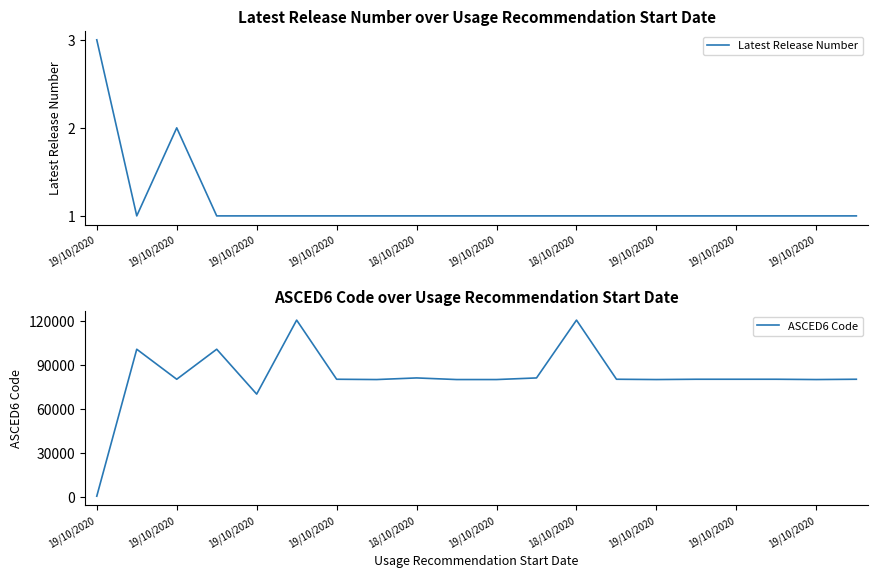

At which category does ASCED6 Code reach its first local peak?

19/10/2020